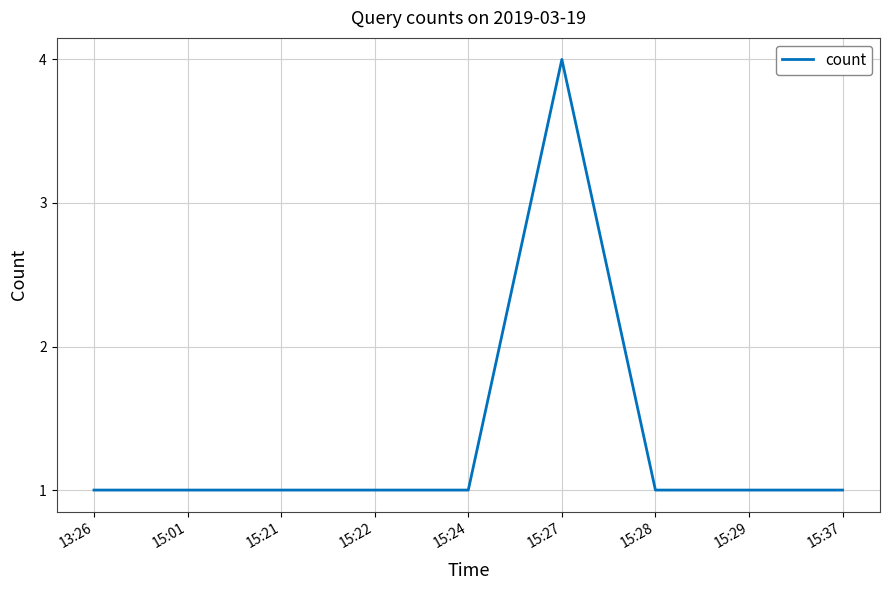

Which label corresponds to the largest value in the chart?

15:27